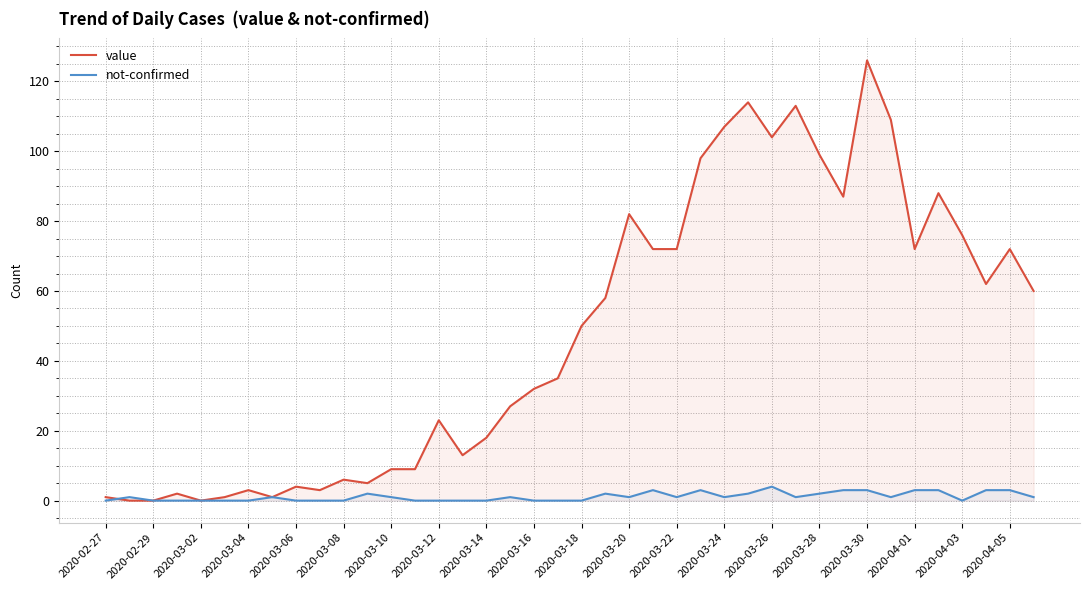

True or false: not-confirmed has more than 0 points higher than both neighbors.

True